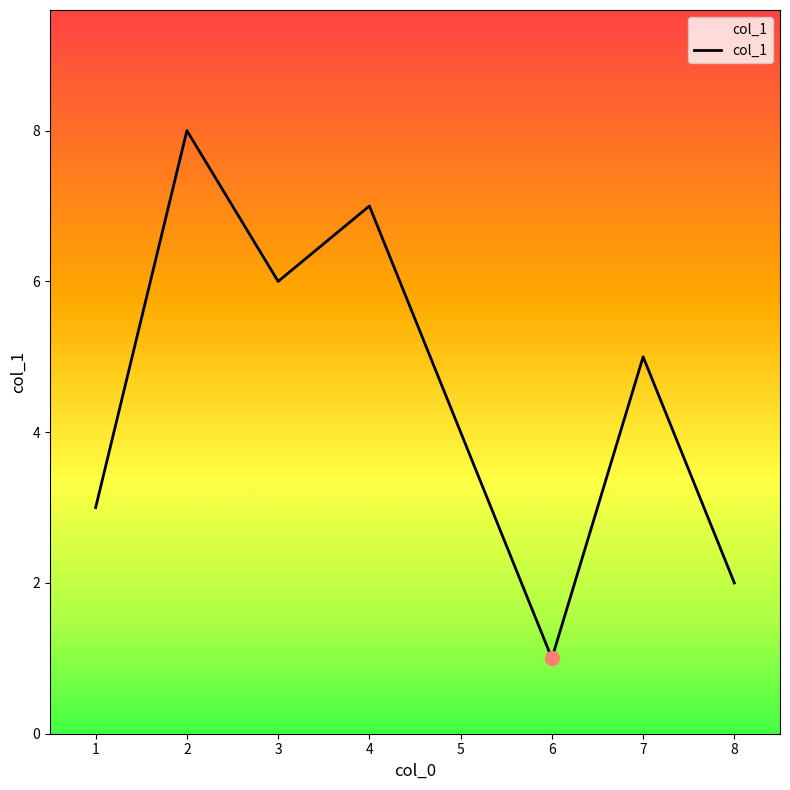

At which category does the data reach its first local peak?

2